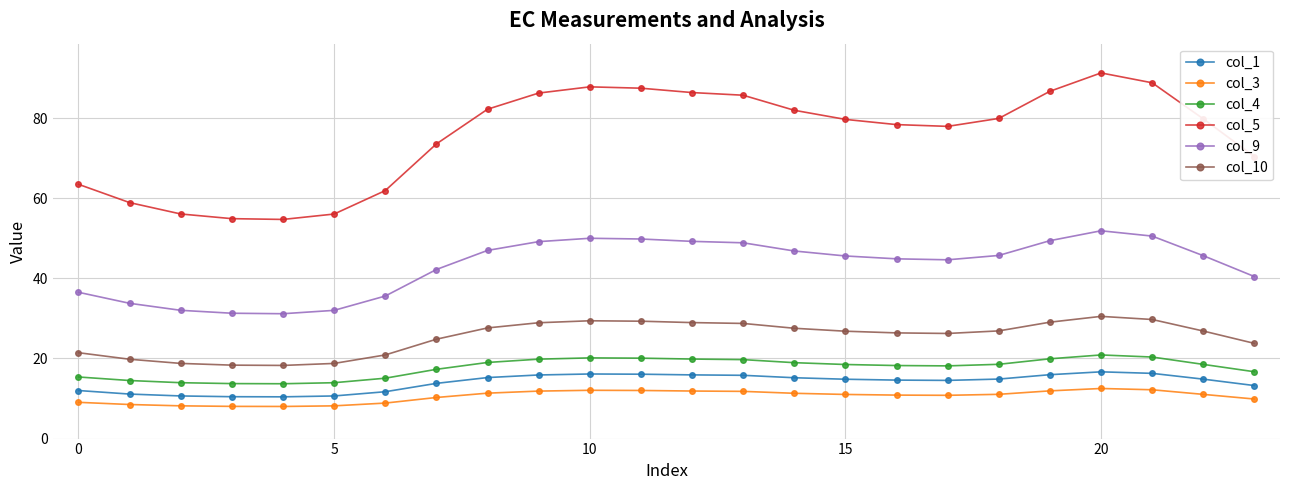

What is the difference between the maximum and minimum values in the col_3 series?

4.5